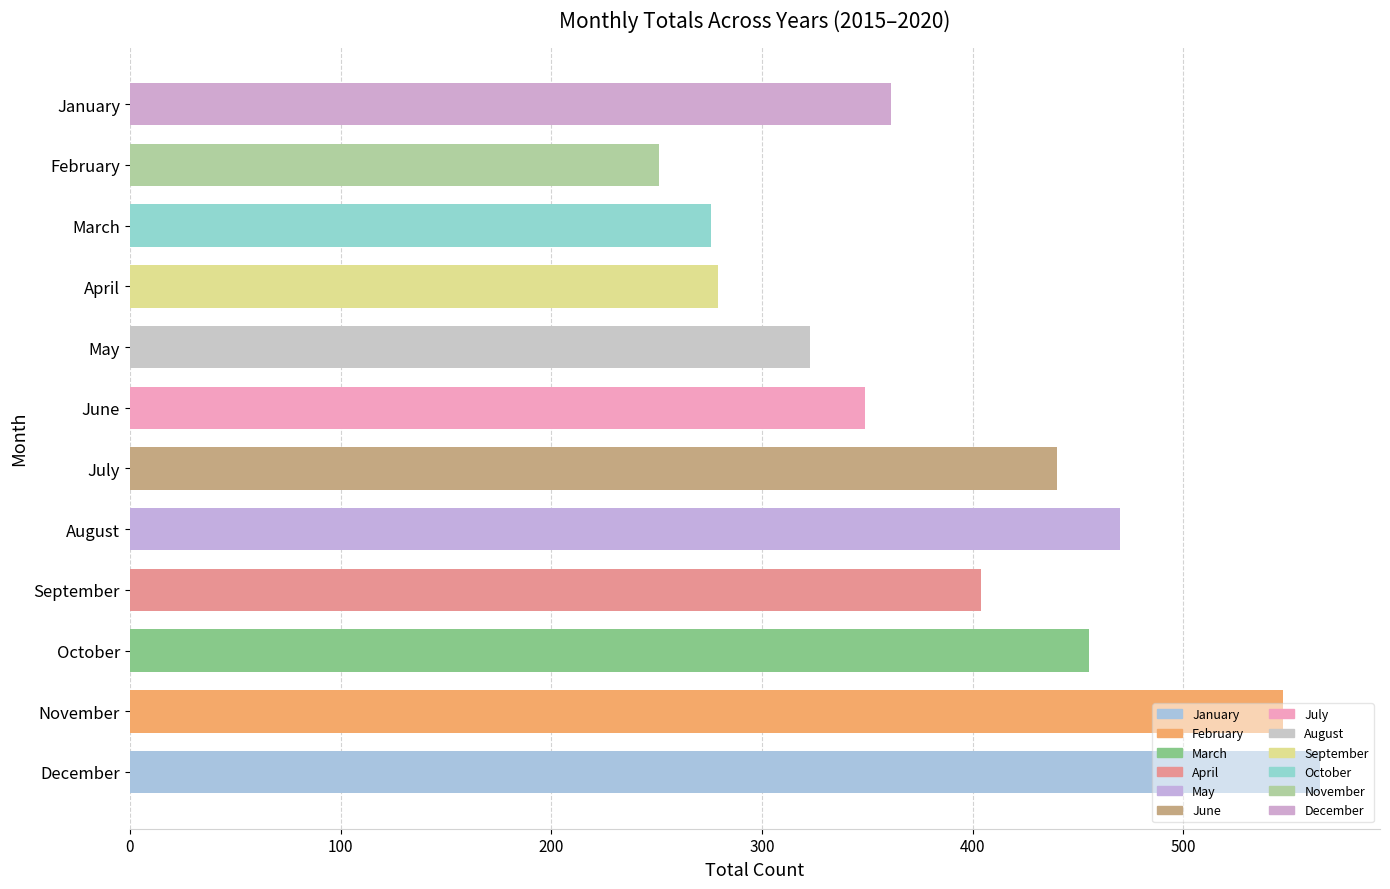

What is the change in value from August to February?

-219